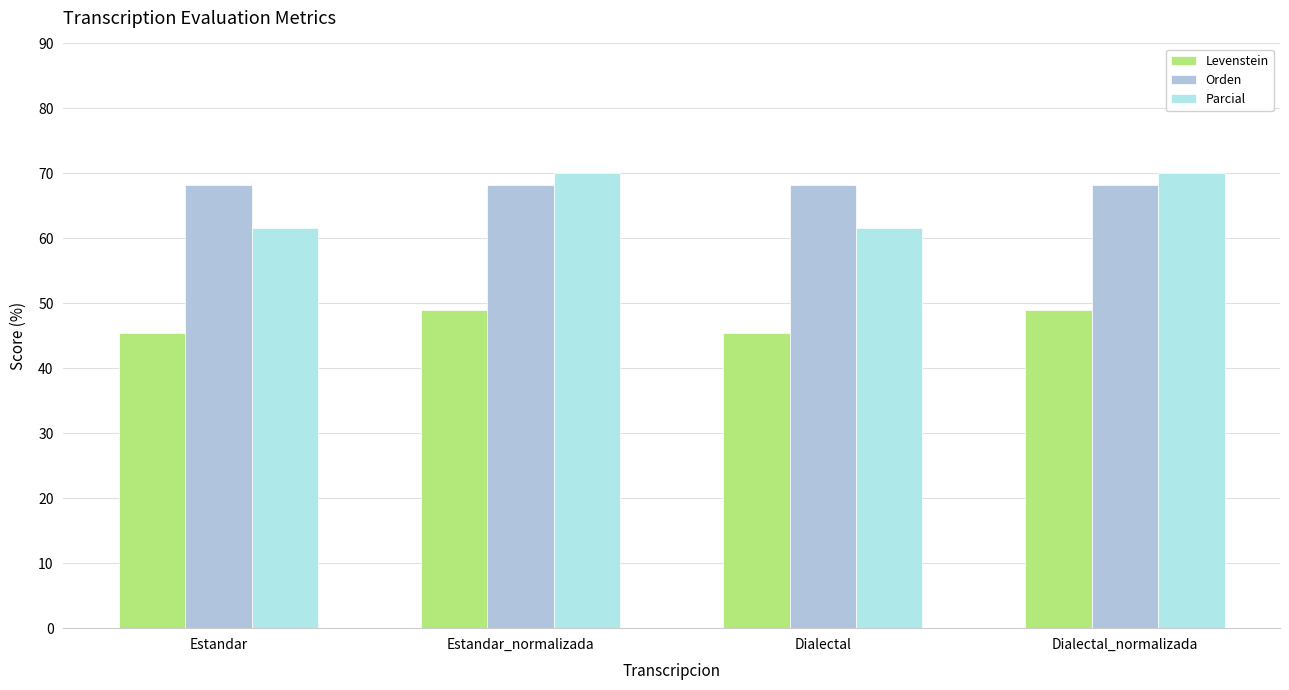

Is the value of Parcial at Estandar_normalizada greater than the value of Orden at Dialectal_normalizada?

Yes